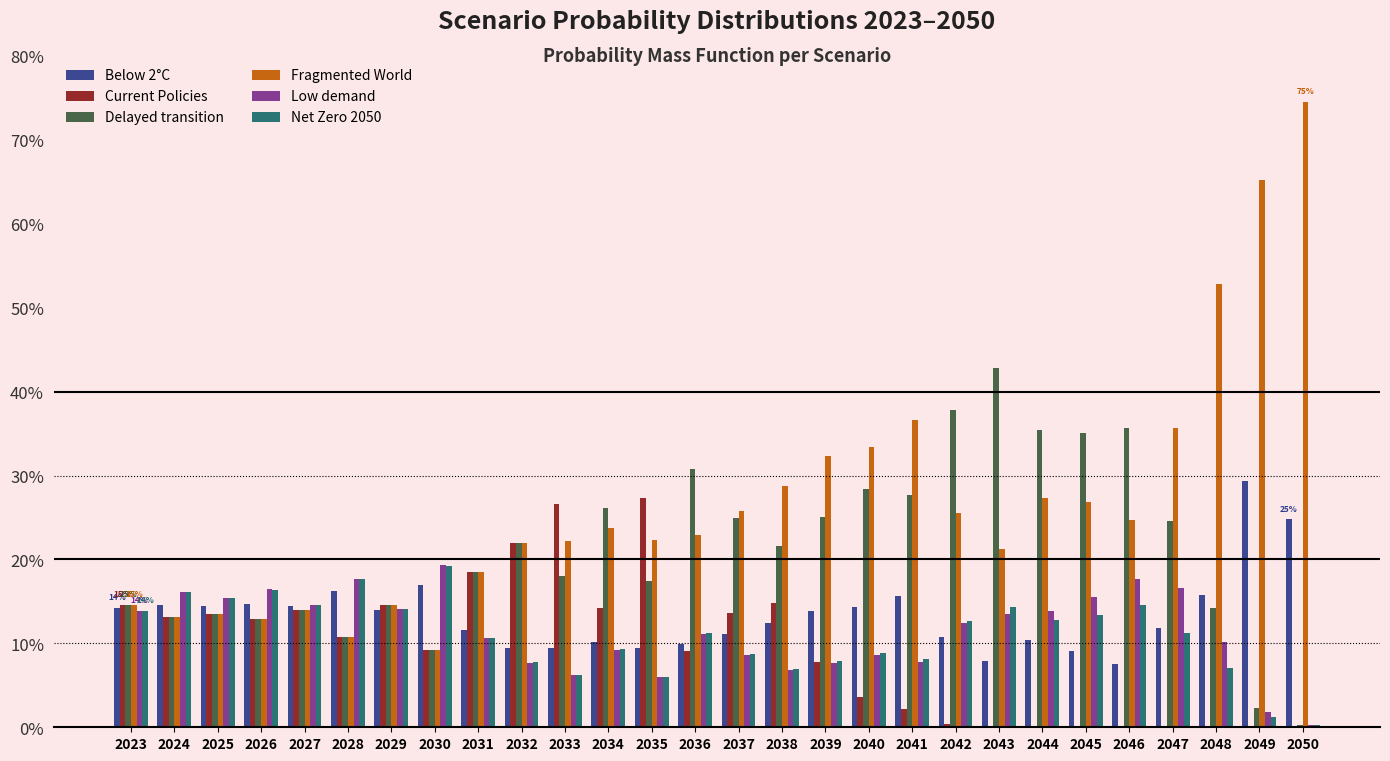

Are the bars grouped side by side (vs. stacked)?

Yes